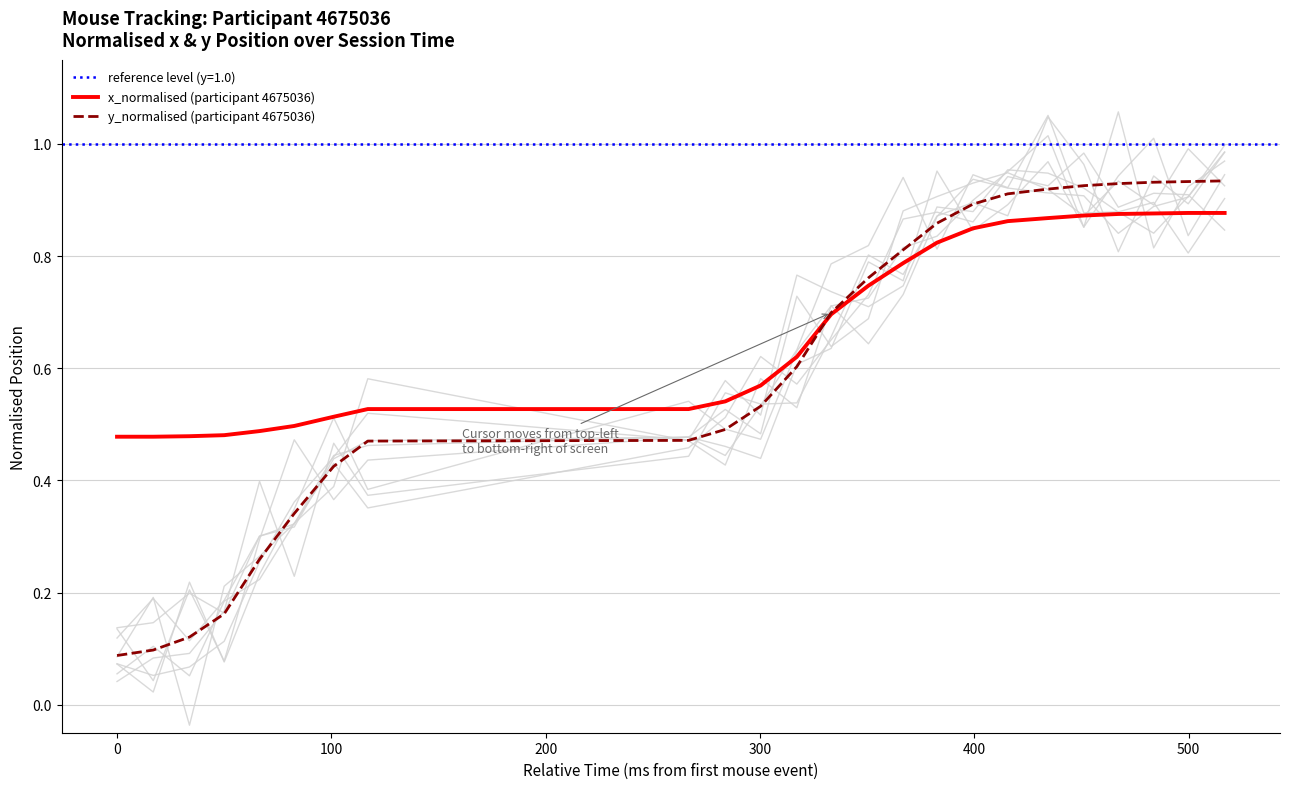

List the series in order of their peak value, lowest first.

x_normalised (participant 4675036), y_normalised (participant 4675036)